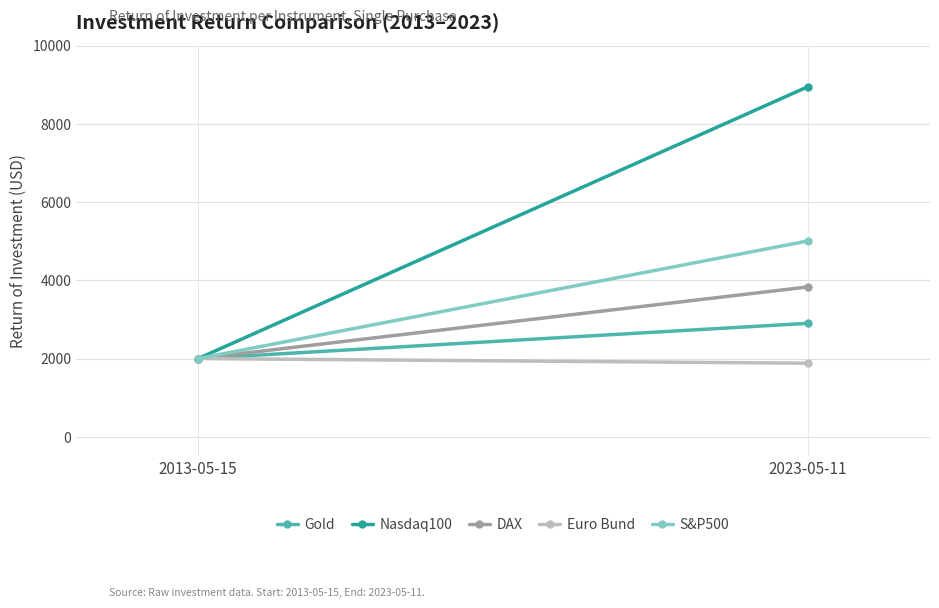

Which series has the largest total across all categories?

Nasdaq100